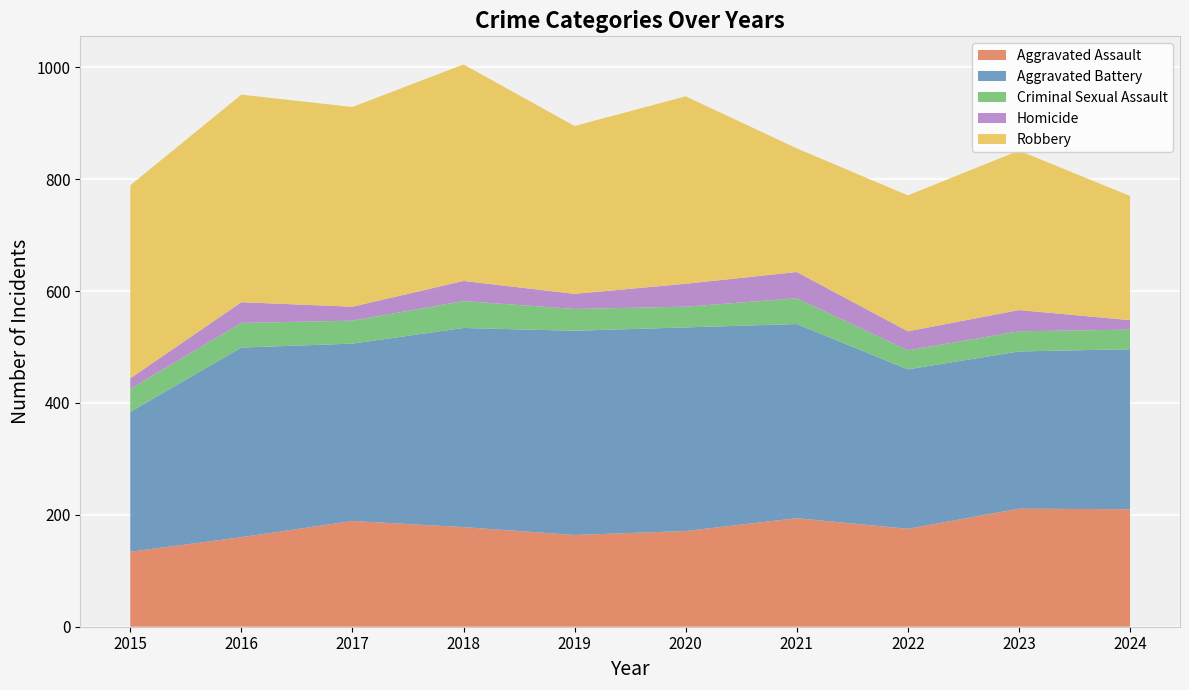

Reading left to right, transcribe all the data shown in this chart.

Aggravated Assault: 2015=134	2016=160	2017=189	2018=178	2019=164	2020=171	2021=194	2022=175	2023=211	2024=210
Aggravated Battery: 2015=250	2016=339	2017=317	2018=356	2019=365	2020=364	2021=347	2022=285	2023=281	2024=286
Criminal Sexual Assault: 2015=41	2016=44	2017=41	2018=48	2019=39	2020=37	2021=46	2022=34	2023=36	2024=35
Homicide: 2015=19	2016=37	2017=25	2018=36	2019=27	2020=41	2021=47	2022=34	2023=38	2024=17
Robbery: 2015=345	2016=371	2017=357	2018=387	2019=300	2020=335	2021=221	2022=243	2023=285	2024=222